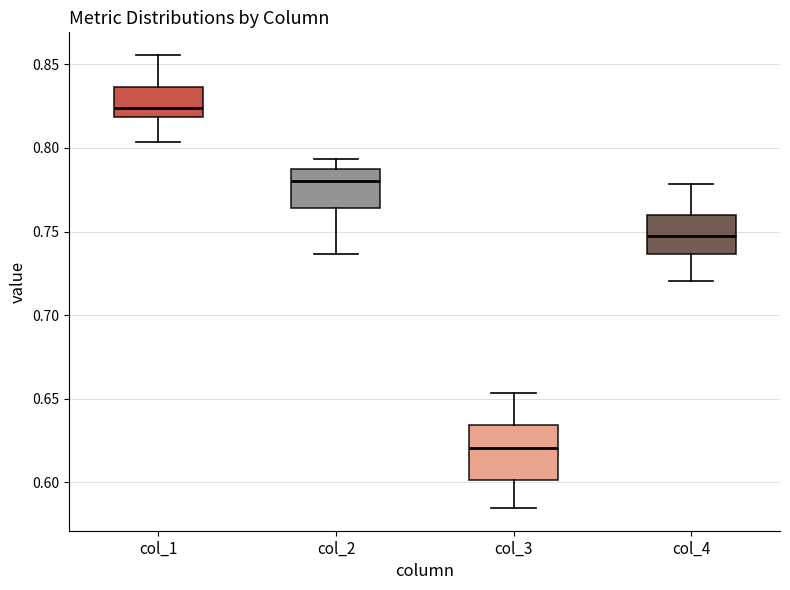

Where does the median line of the box for col_1 sit on the y-axis? The values are not printed on the chart, so give them approximately, as read against the axis.

0.825